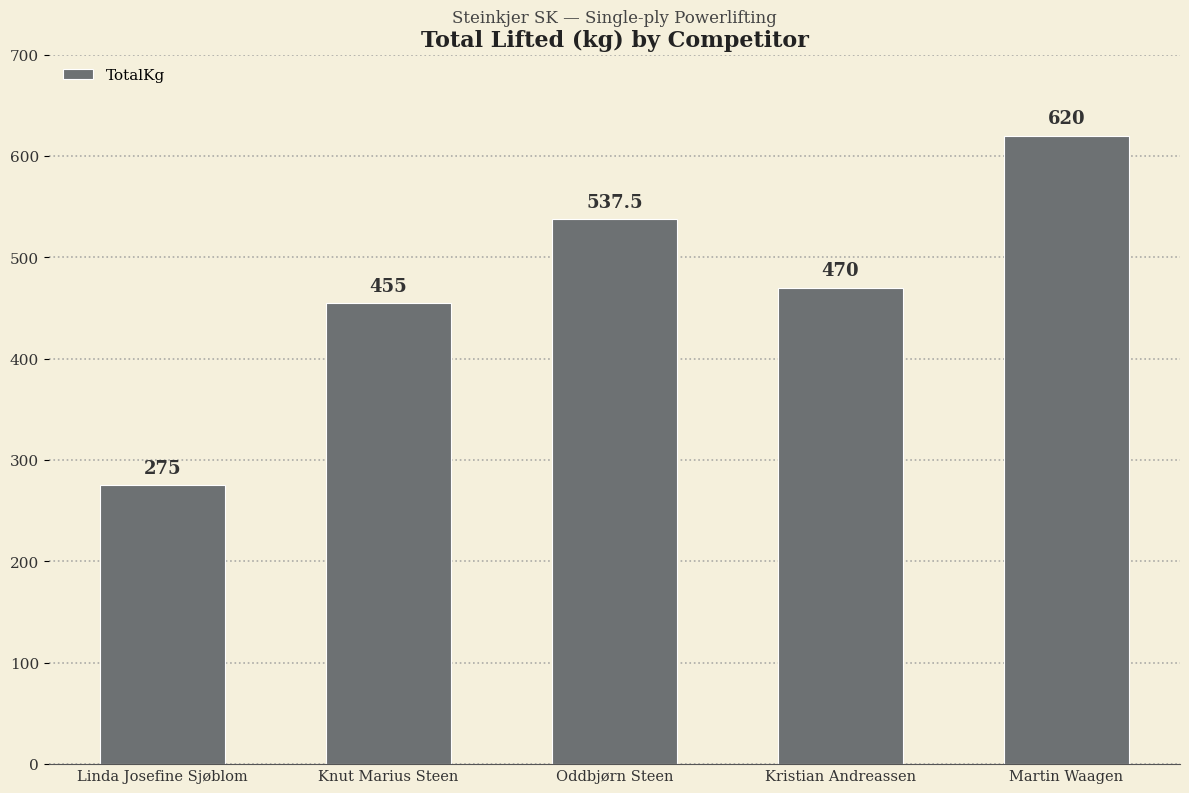

The value at Martin Waagen is 880.0. True or false?

False